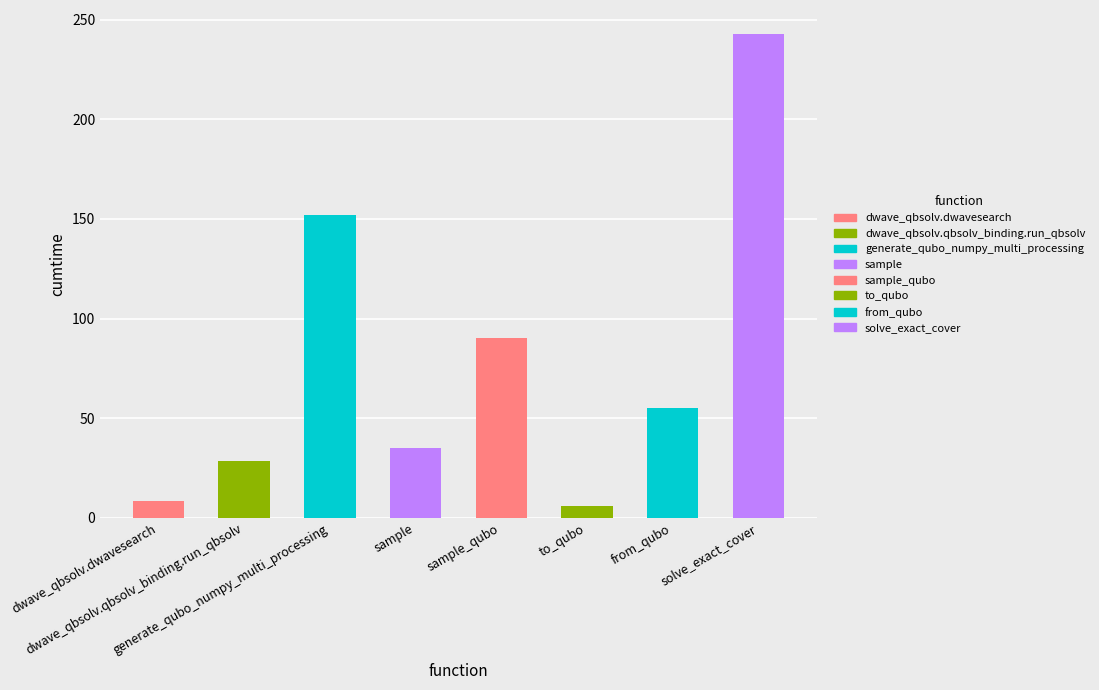

Reading left to right, extract all data points from this chart.

8.6	28.7	152.1	34.9	90.5	6.2	55.2	242.7